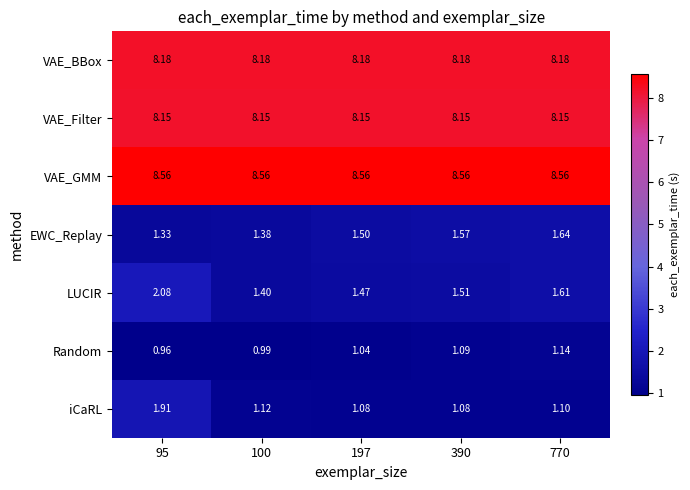

Which series changed the most between 100 and 197?

EWC_Replay